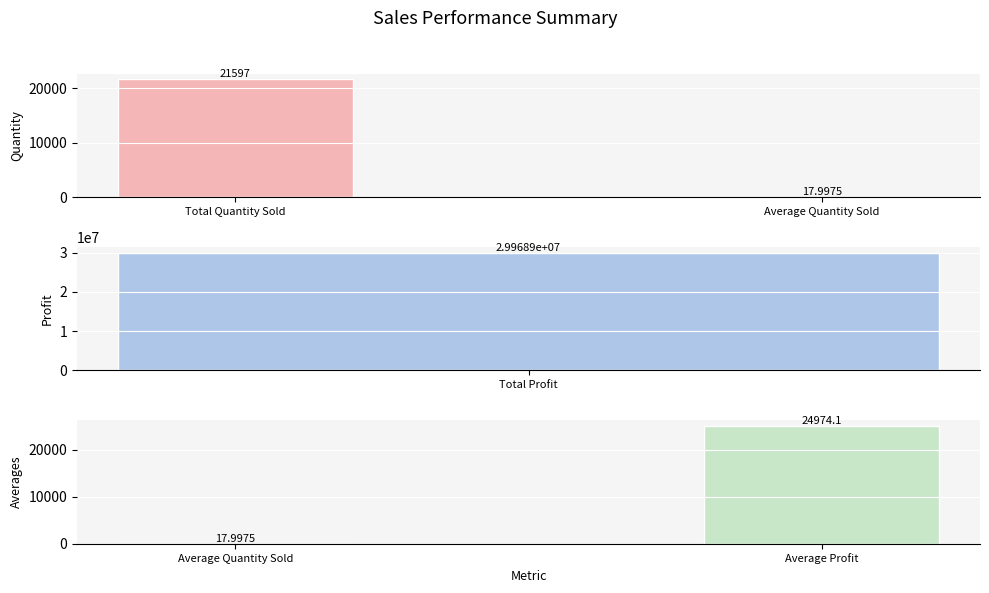

Does the chart contain stacked bars?

No